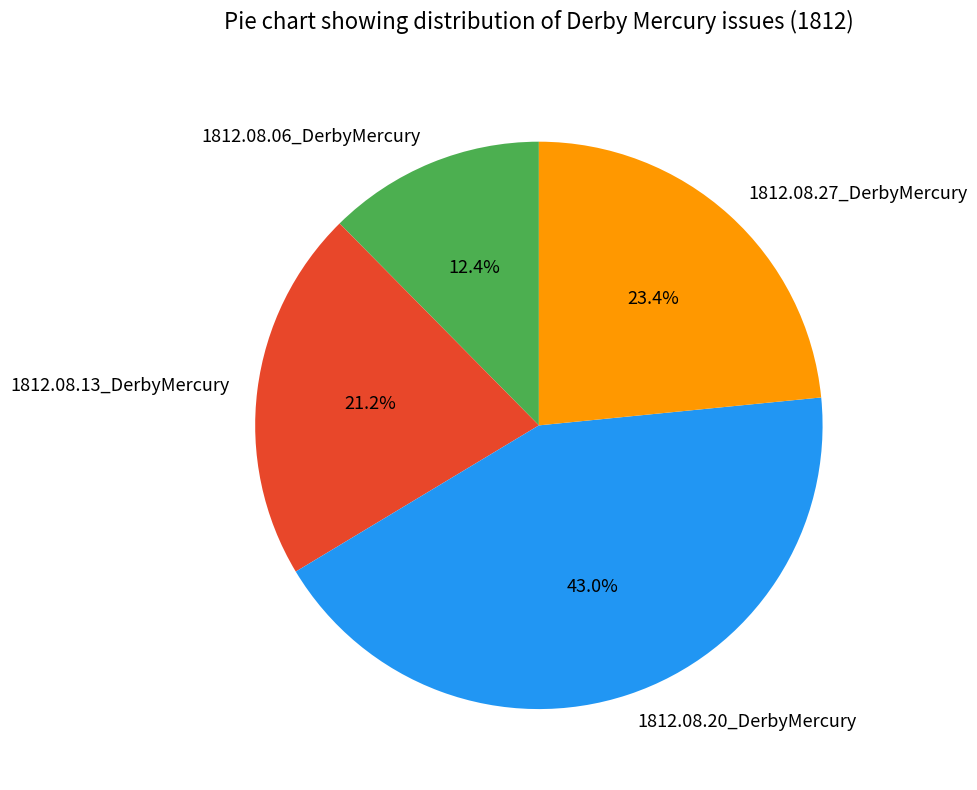

Which has a higher value, 1812.08.20_DerbyMercury or 1812.08.13_DerbyMercury?

1812.08.20_DerbyMercury